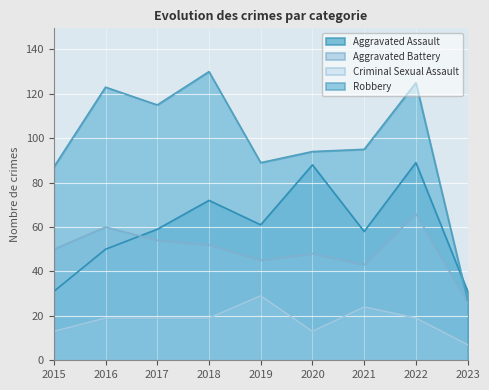

Which series has the largest range (max minus min)?

Robbery